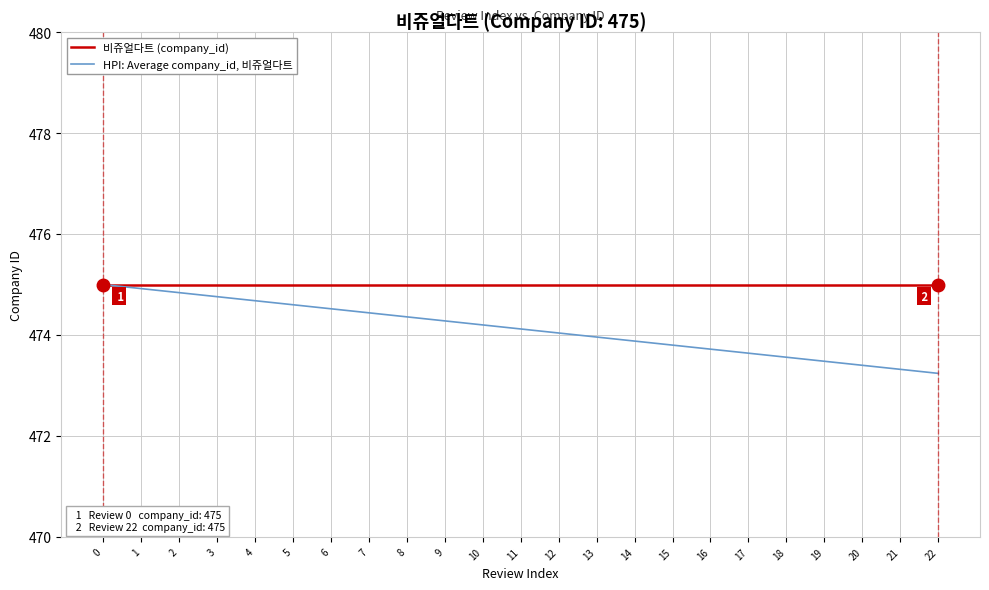

What is the difference between the second highest and second lowest values in the HPI: Average company_id, 비쥬얼다트 series?

1.6